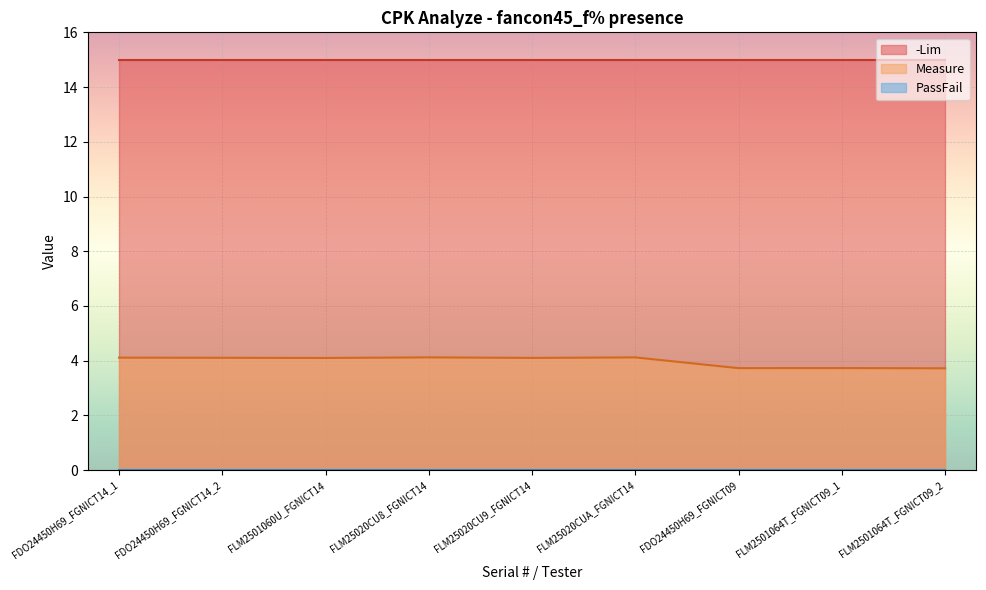

At which category is the sum across all series the highest?

FLM25020CU8_FGNICT14